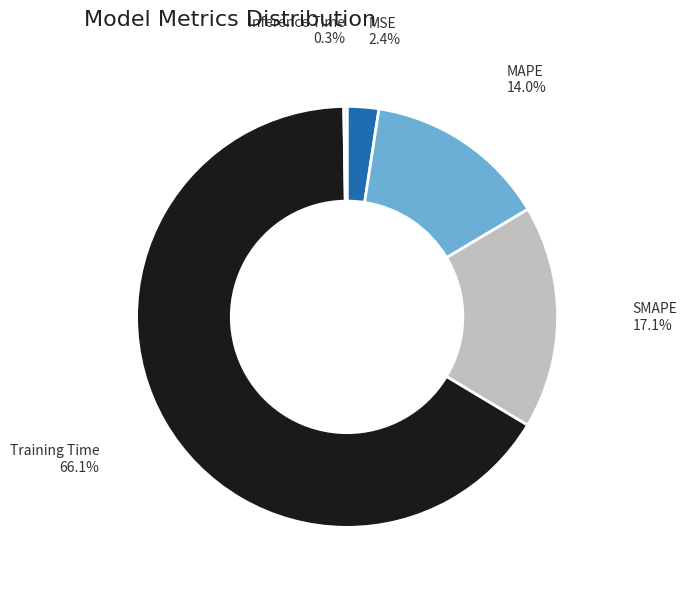

Combined, do Training Time and SMAPE account for over 50%?

Yes